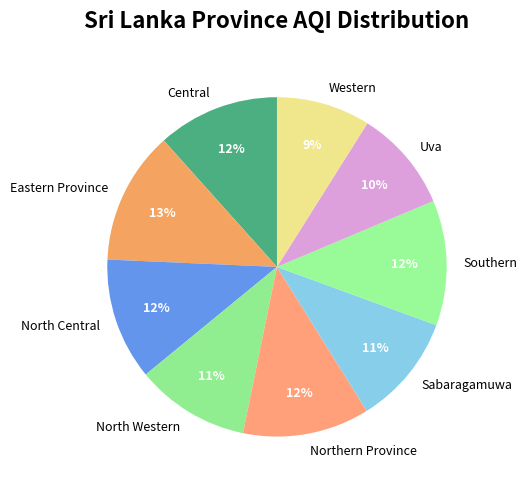

Is the sum of North Central and Uva greater than half?

No